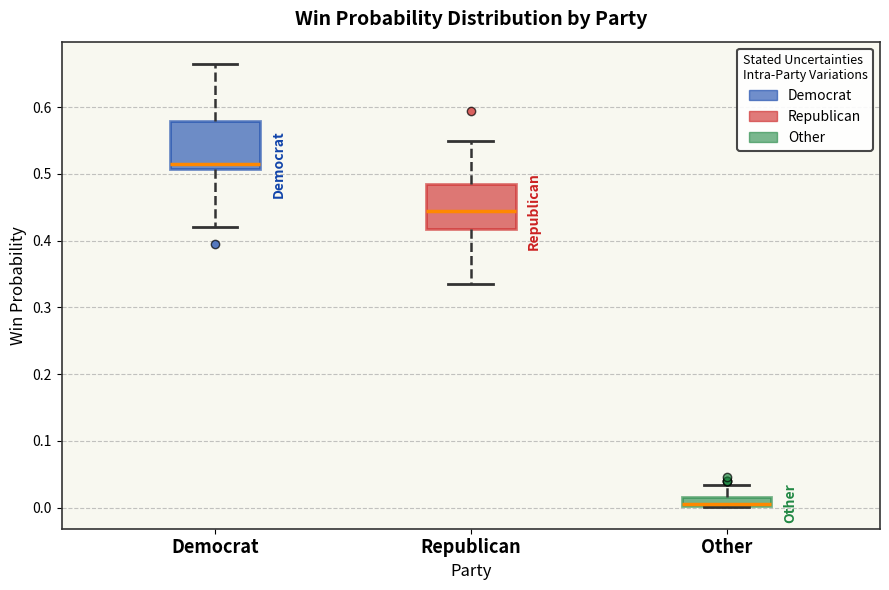

Which box's median line is the lowest?

Other